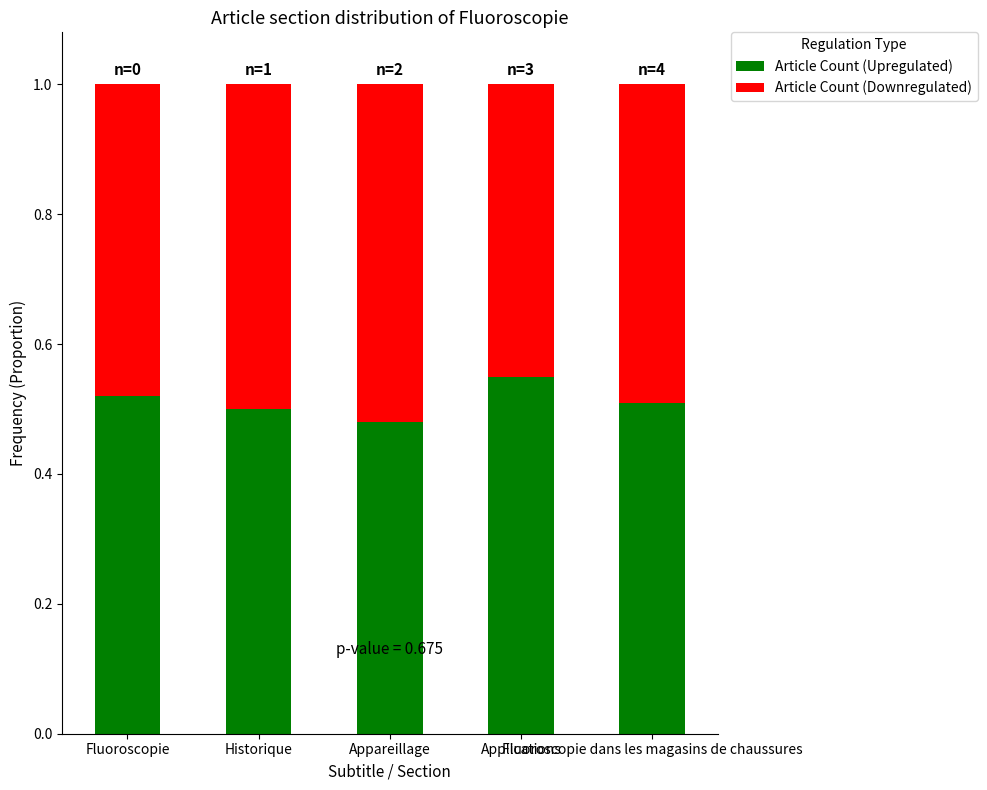

The value of Article Count (Upregulated) at Fluoroscopie is 0.5. True or false?

True